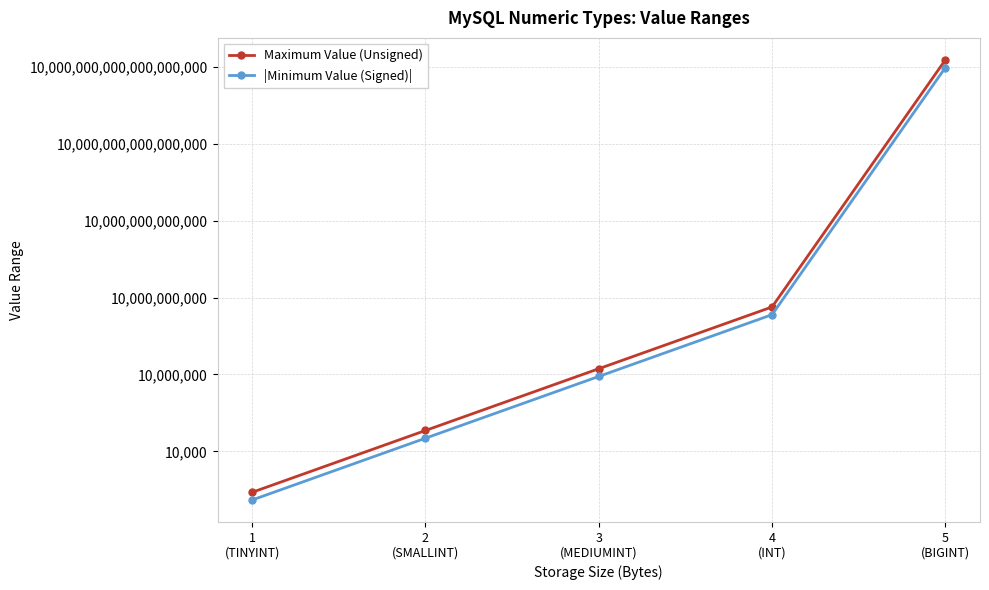

How many categories are shown in the chart?

5